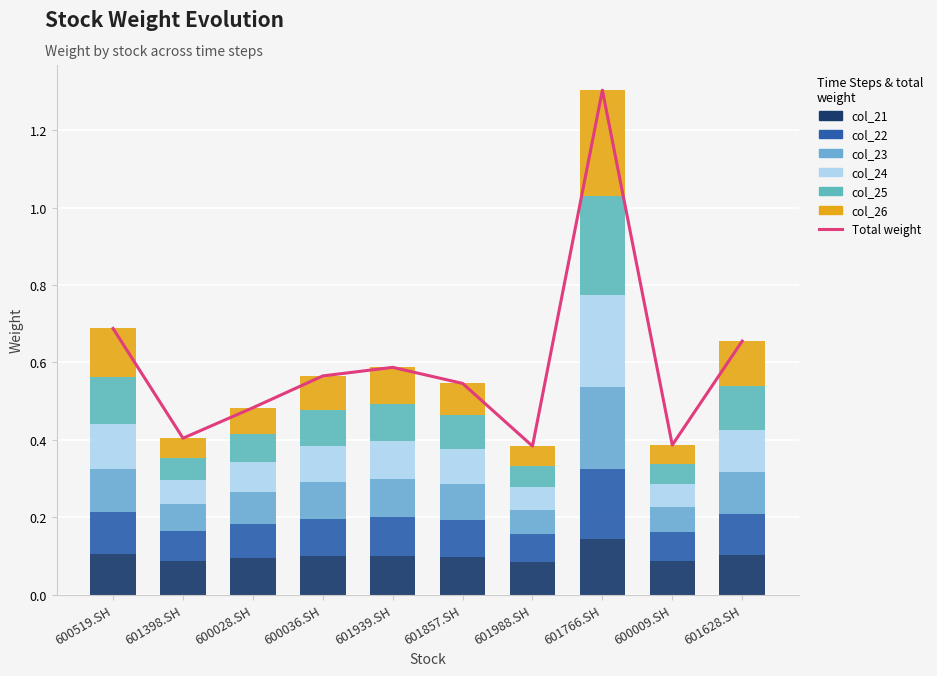

Rank the categories by col_26 value from lowest to highest.

600009.SH, 601988.SH, 601398.SH, 600028.SH, 601857.SH, 600036.SH, 601939.SH, 601628.SH, 600519.SH, 601766.SH